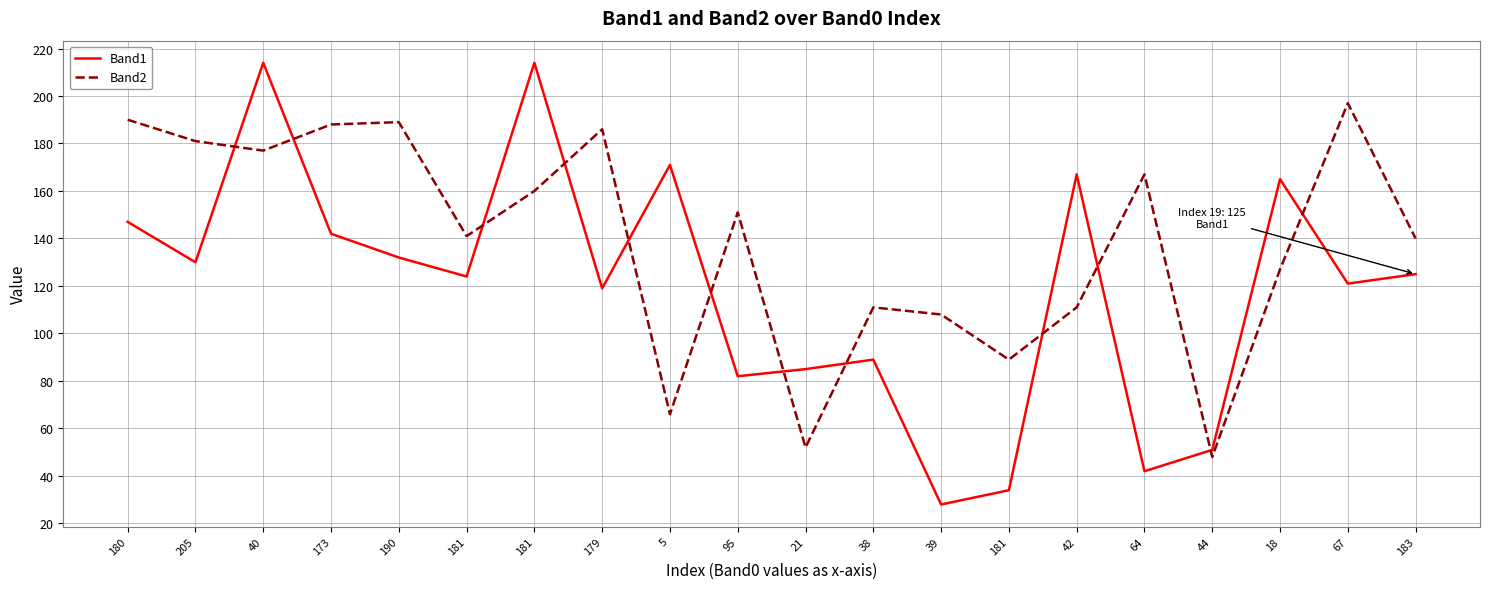

Which series has the largest range (max minus min)?

Band1